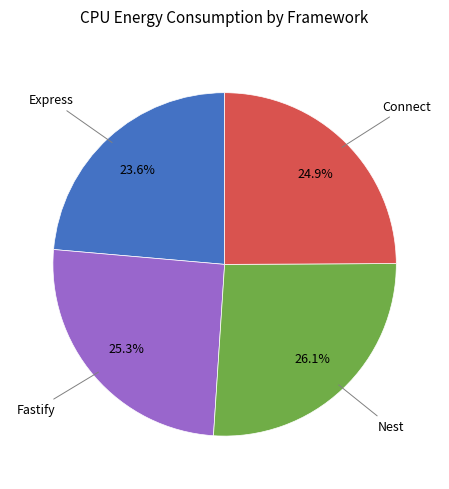

How many slices are in this pie chart?

4